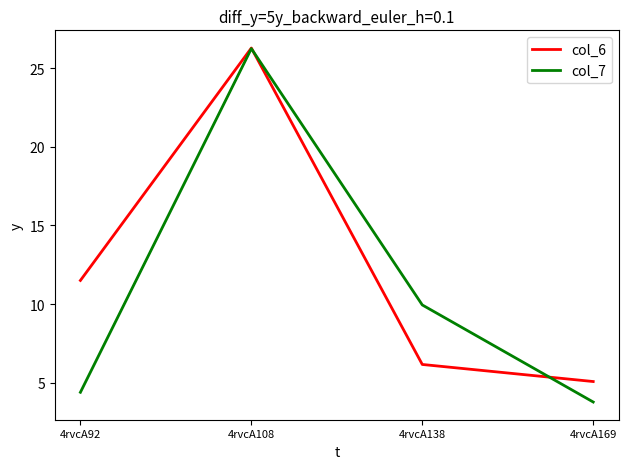

At which label is col_7 closest to 15?

4rvcA138